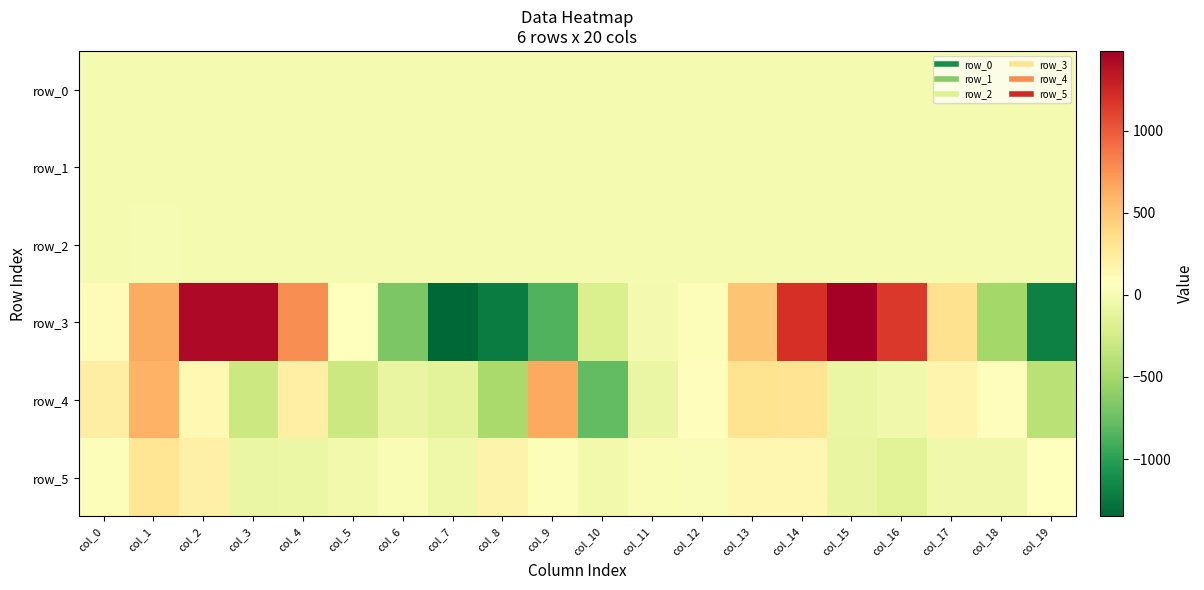

How many data points in row_4 are less than 82?

10